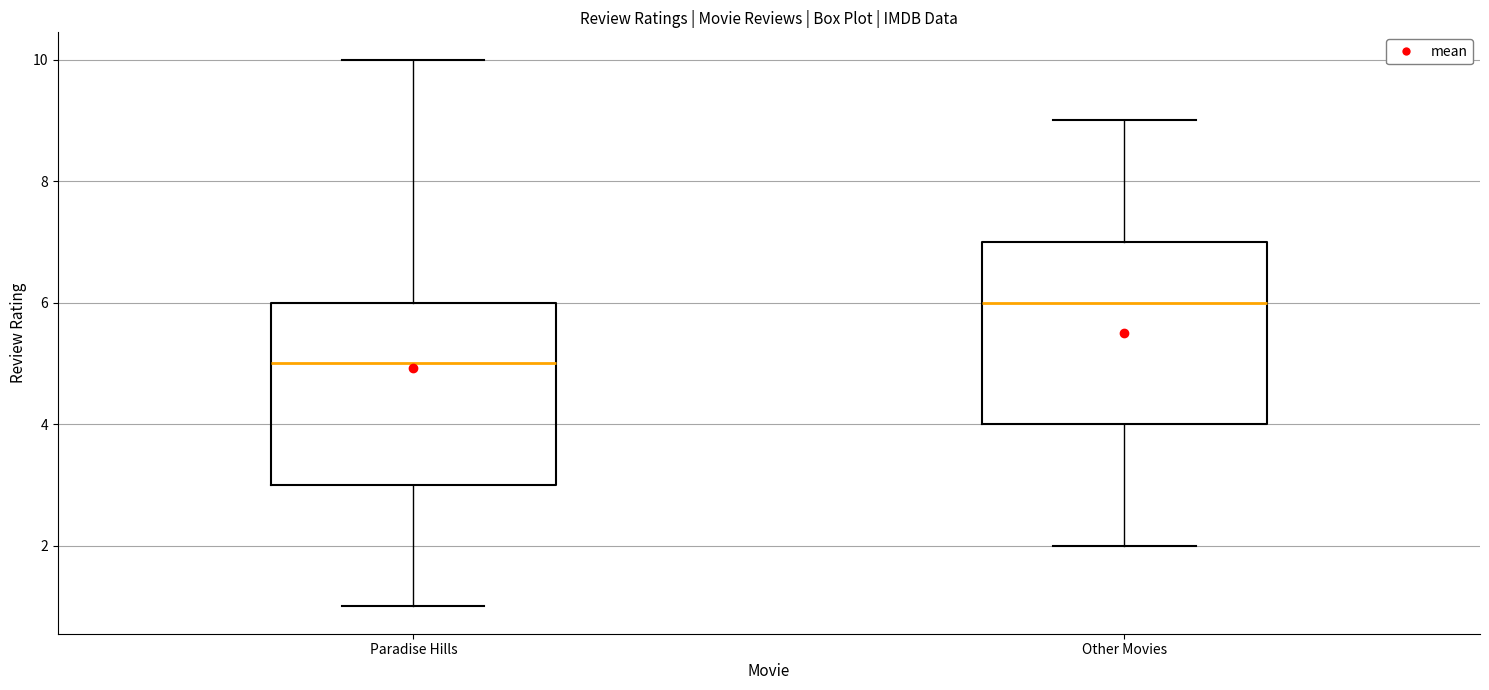

Which box has the highest median line?

Other Movies